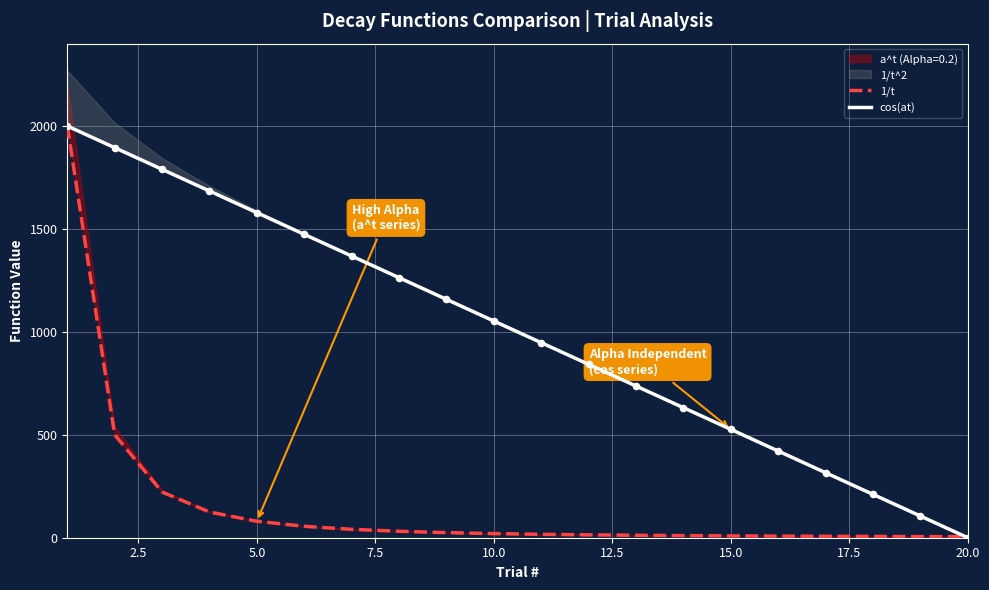

Which series has the widest spread of Y values?

cos(at)